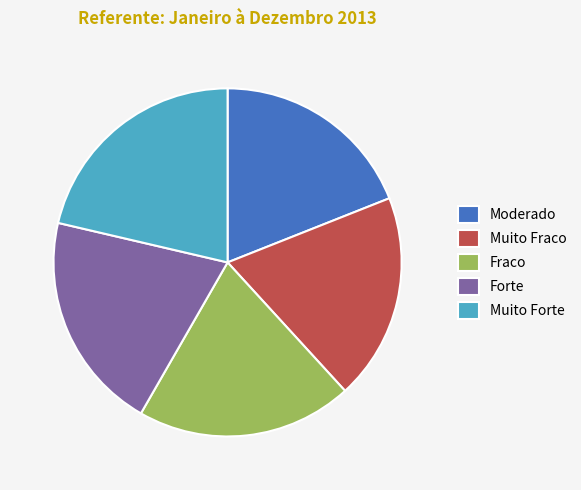

Which has a higher value, Fraco or Muito Fraco?

Fraco